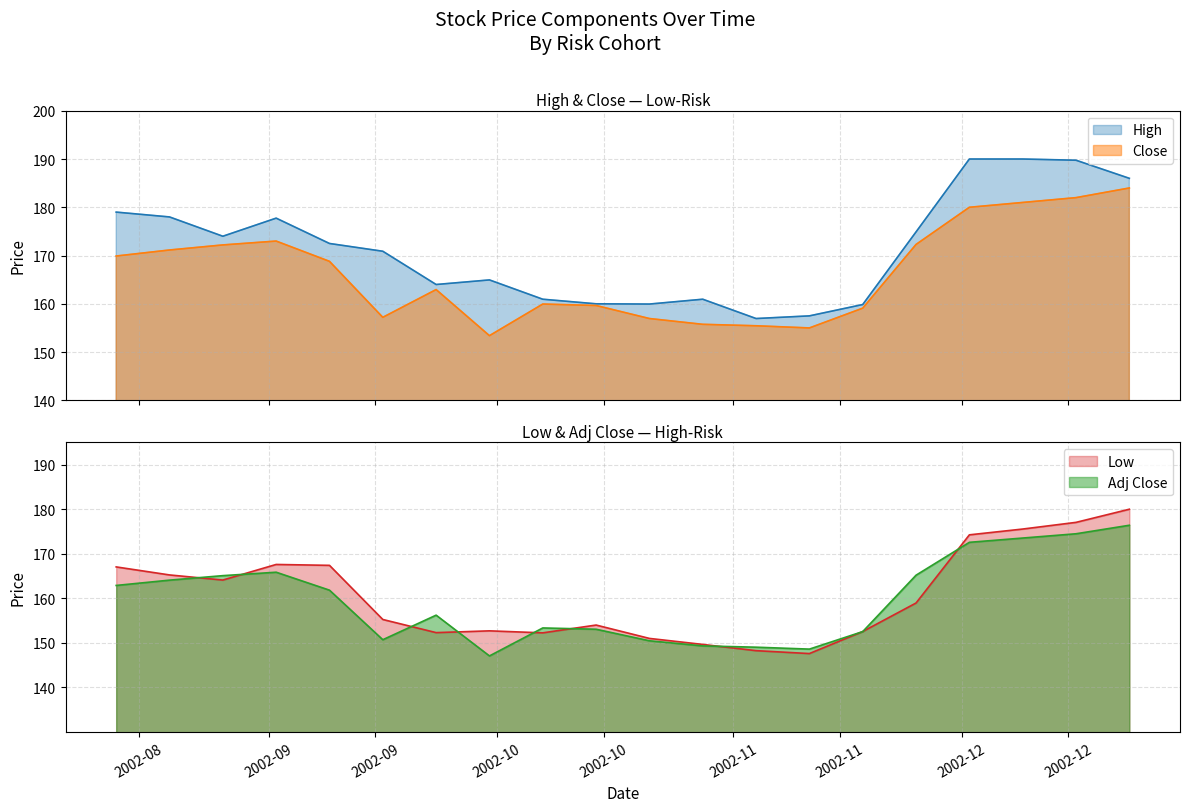

The value of Adj Close at 2002-08-12 is 162.9. True or false?

True